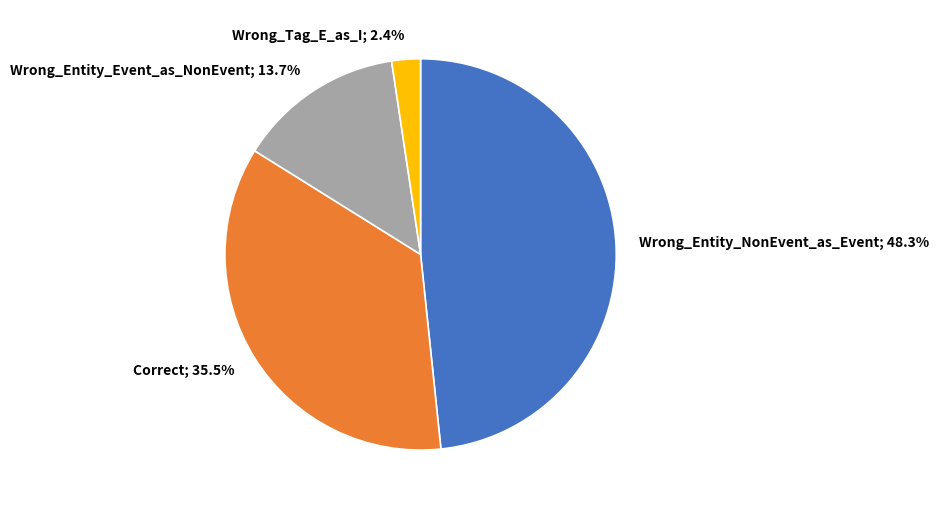

Does Wrong_Tag_E_as_I; 2.4% represent more than half of the total?

No